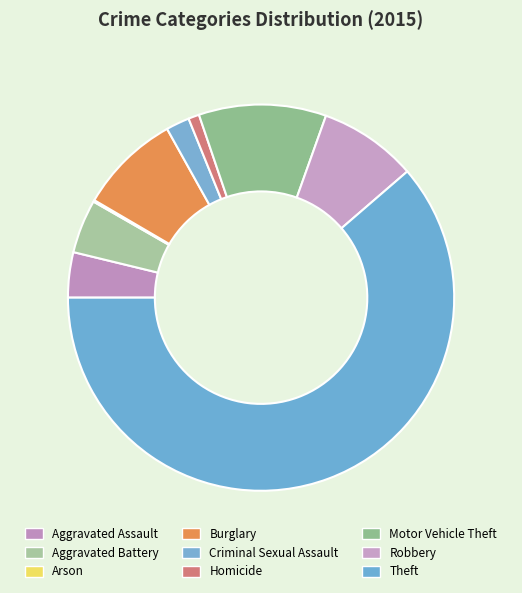

What is the largest slice in the pie chart?

Theft